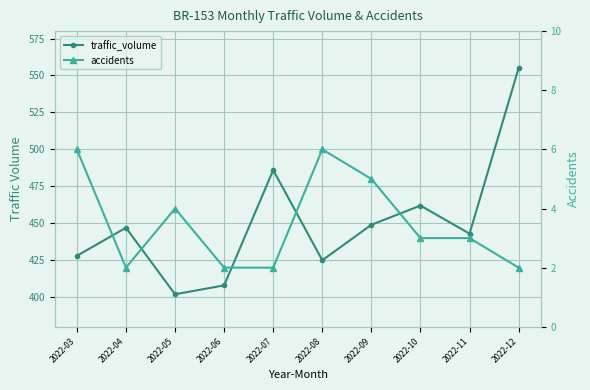

Does the chart display data point markers on the line(s)?

Yes